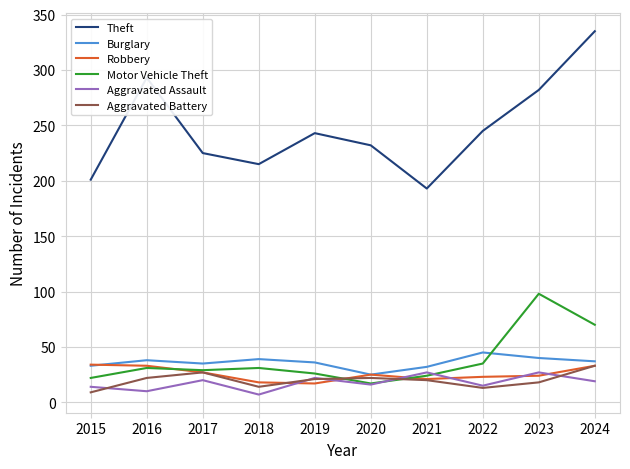

Is this an area chart (filled region under the line)?

No